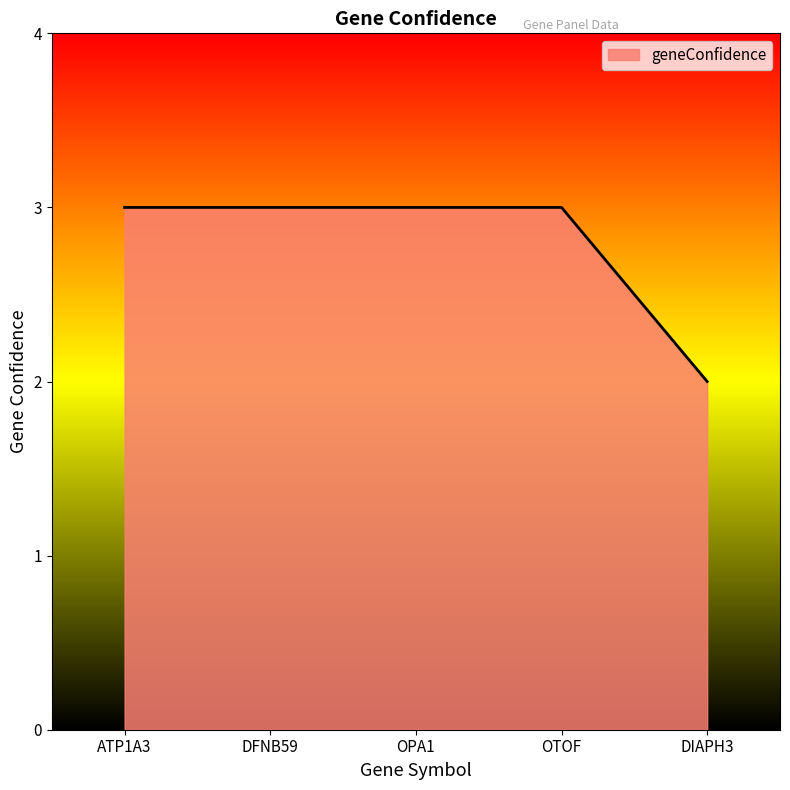

Count the number of categories in the chart.

5